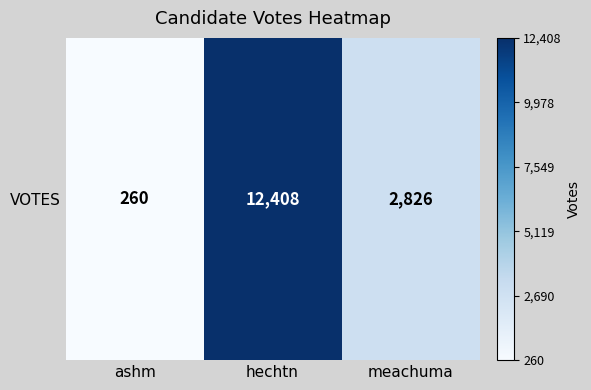

Count the number of categories in the chart.

3